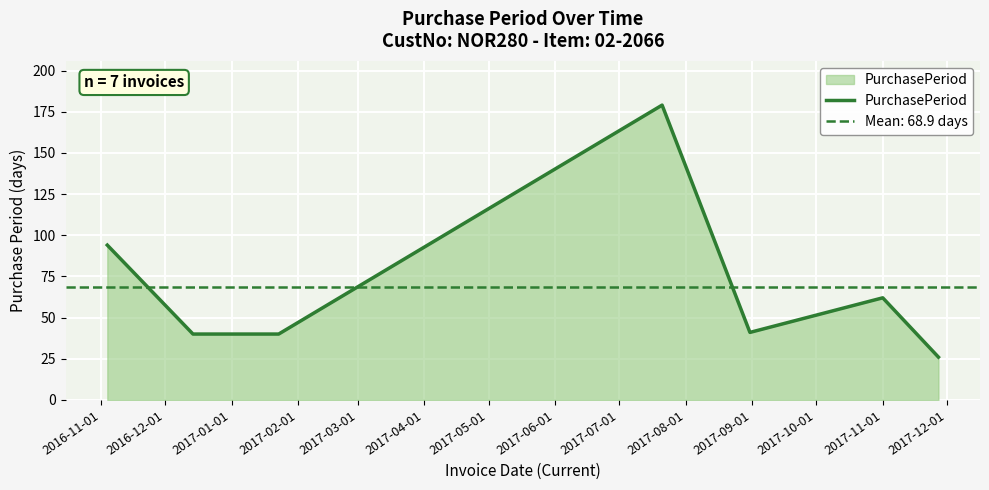

How many values exceed 41?

3